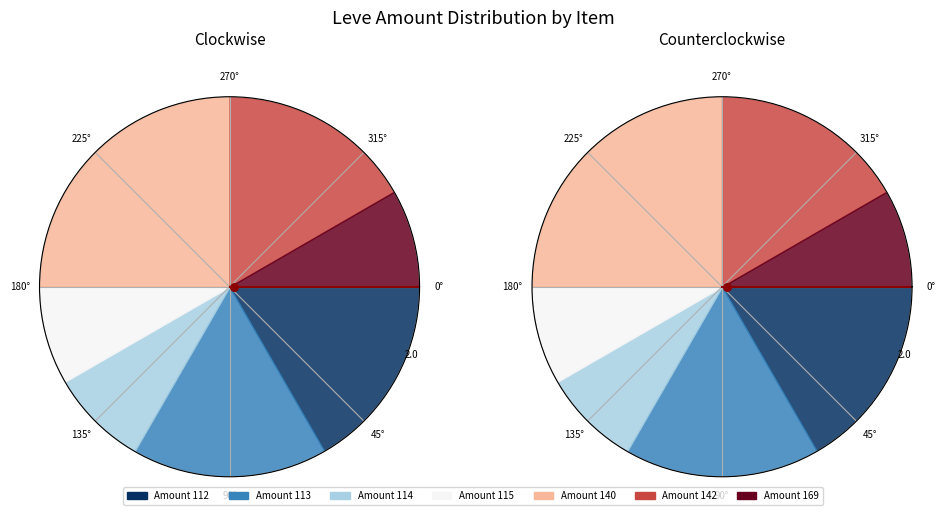

Rank the categories by Leve Amount value from highest to lowest.

Hempen Kecks, Hempen Shepherd's Tunic, Amateur's Breeches, Hempen Tabard, Amateur's Dalmatica, Hempen Acton, Hempen Cowl, Hempen Chausses, Hempen Undershirt, Hempen Coif, Hempen Underpants, Hempen Halfgloves